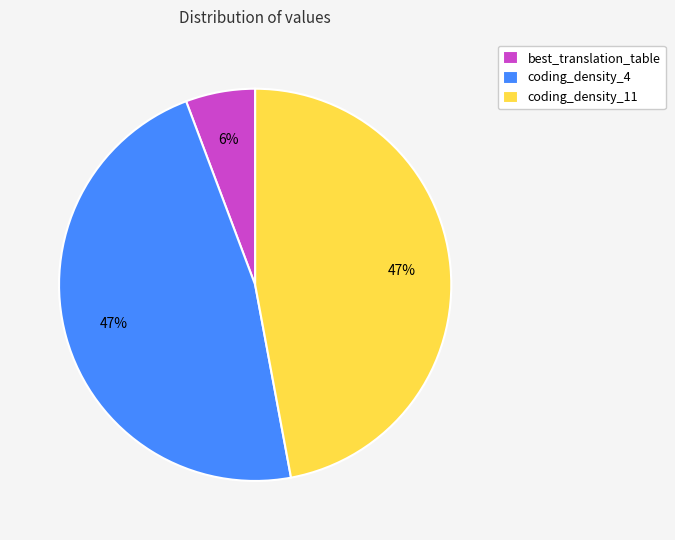

Is the sum of best_translation_table and coding_density_4 greater than half?

Yes